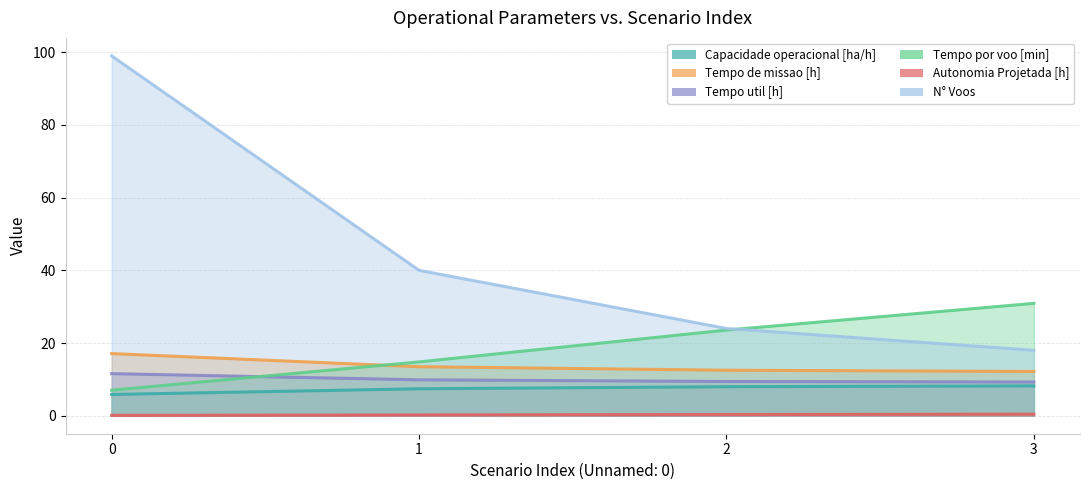

What are all the series names shown in the legend?

Capacidade operacional [ha/h], Tempo de missao [h], Tempo util [h], Tempo por voo [min], Autonomia Projetada [h], N° Voos